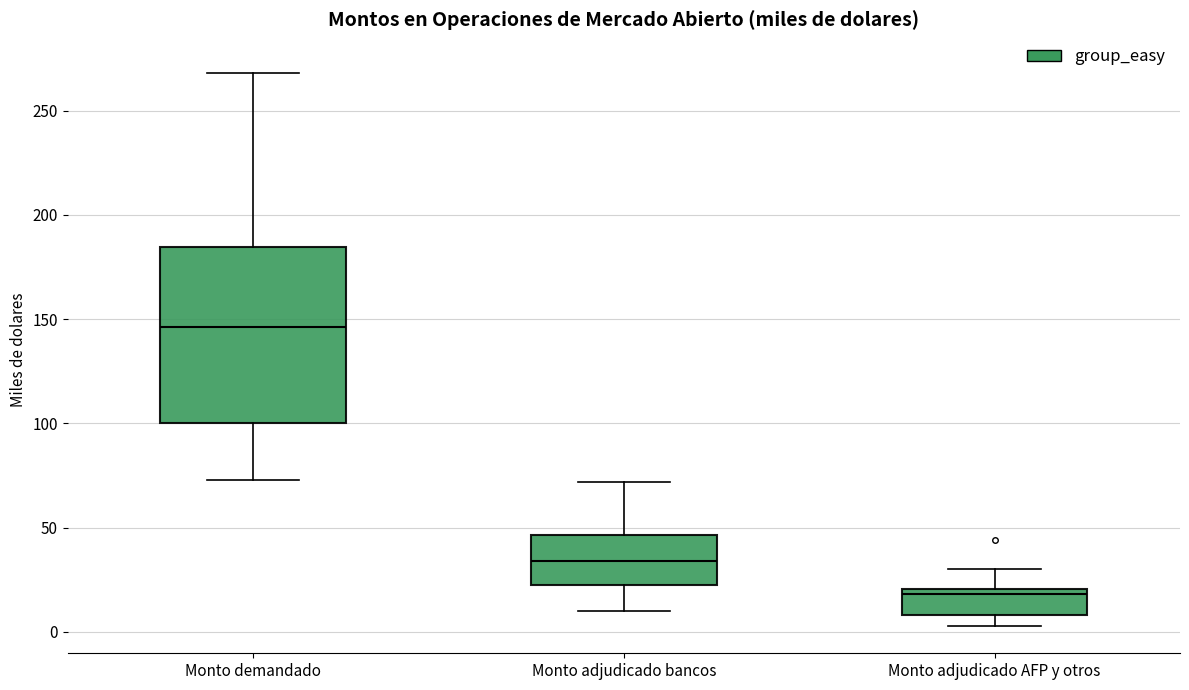

Which box has the highest median line?

Monto demandado